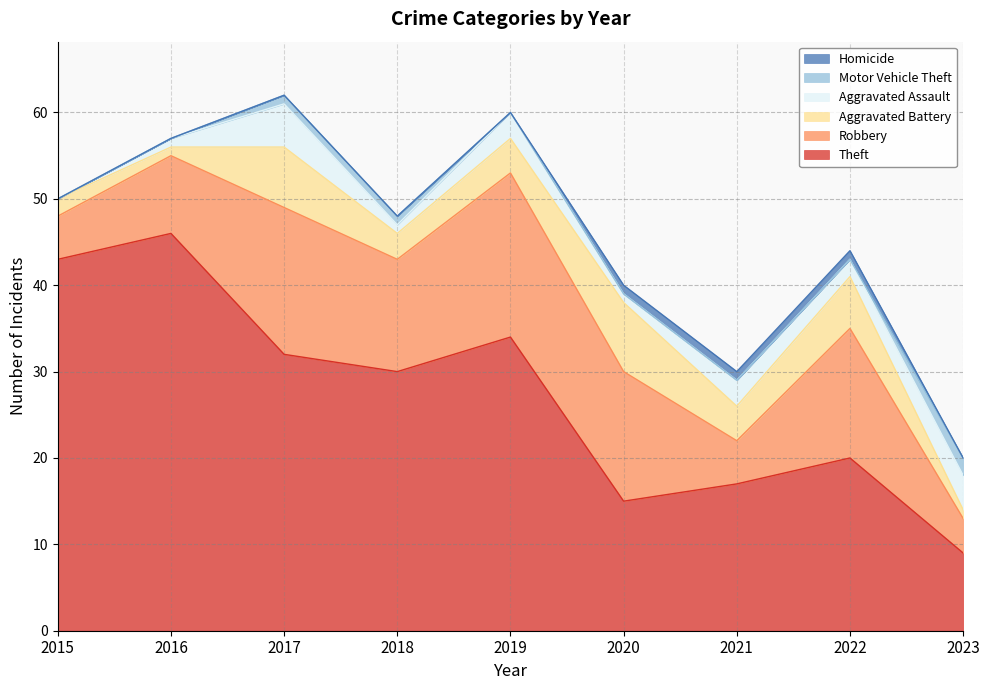

Rank the categories by Aggravated Assault value from lowest to highest.

2015, 2016, 2018, 2020, 2022, 2019, 2021, 2023, 2017